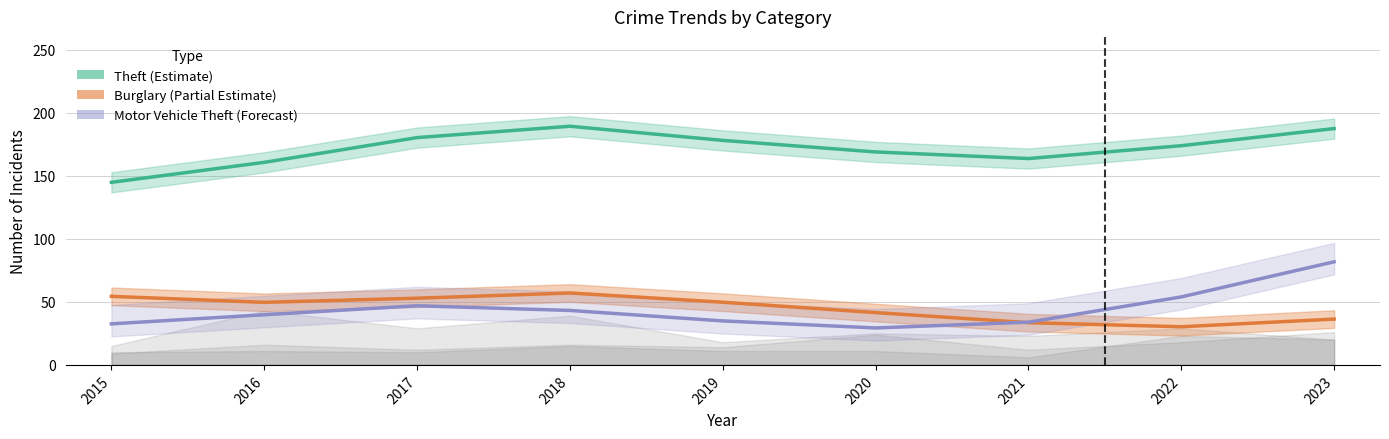

Does the chart display data point markers on the line(s)?

No